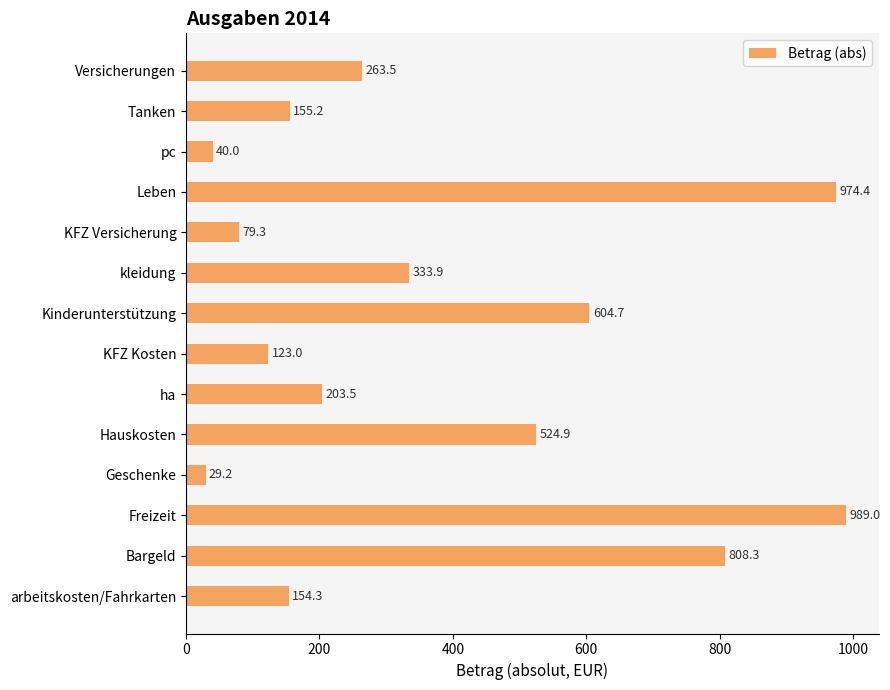

What is the change in value from Freizeit to Hauskosten?

-464.1